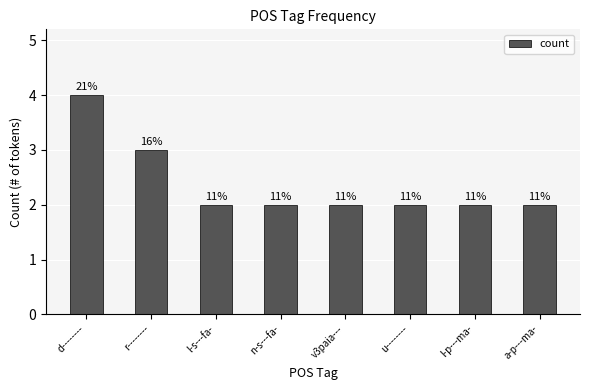

What is the ratio of the value at l-p---ma- to the value at l-s---fa-?

1.0